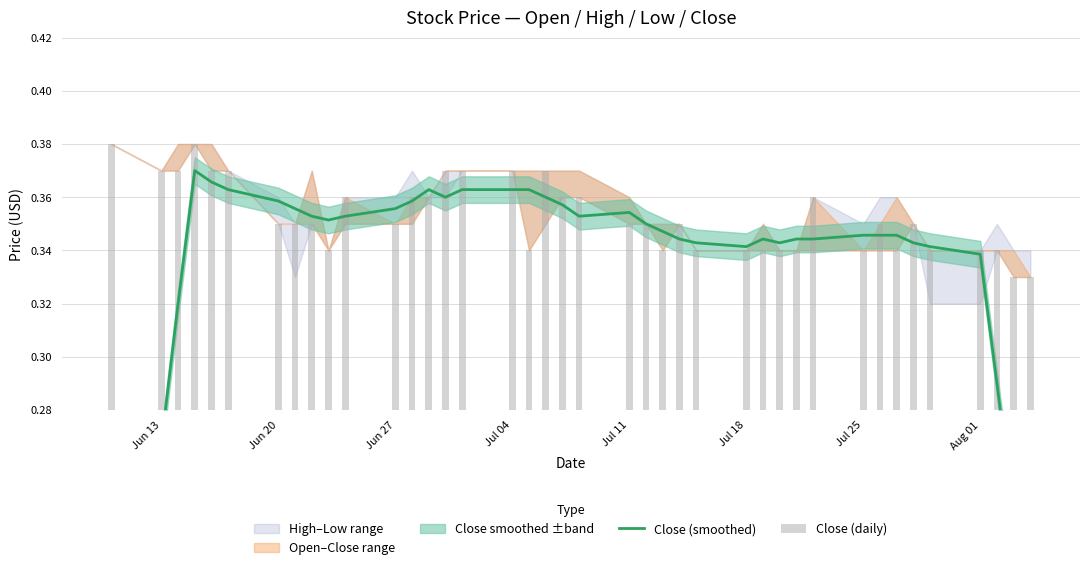

At how many categories does at least one series exceed 0?

40